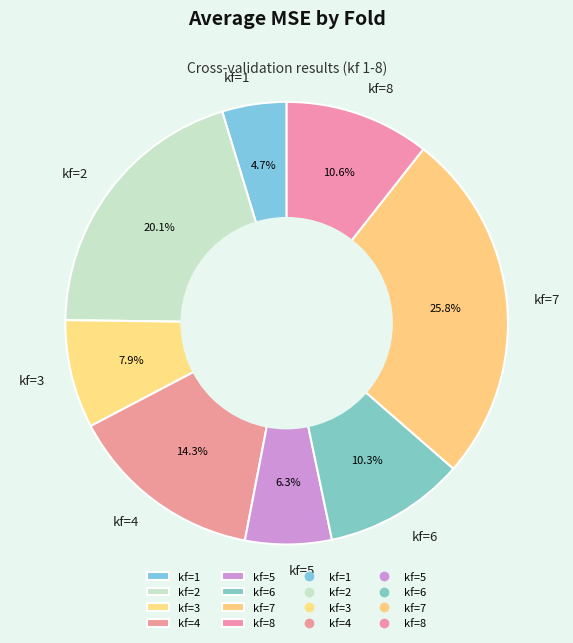

Is it true that kf=2 is 20% of the pie?

True